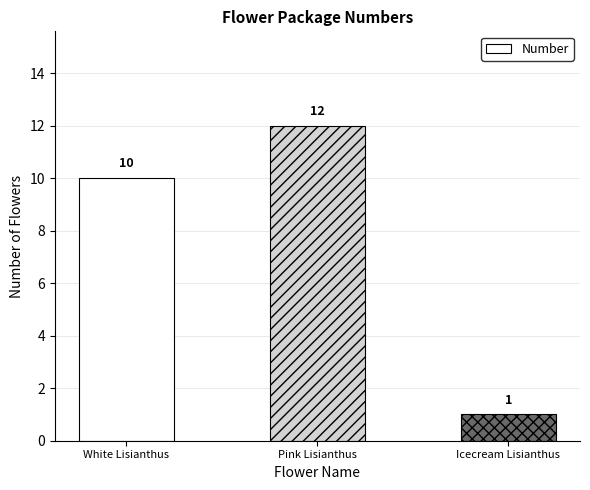

What is the maximum value shown in the chart?

12